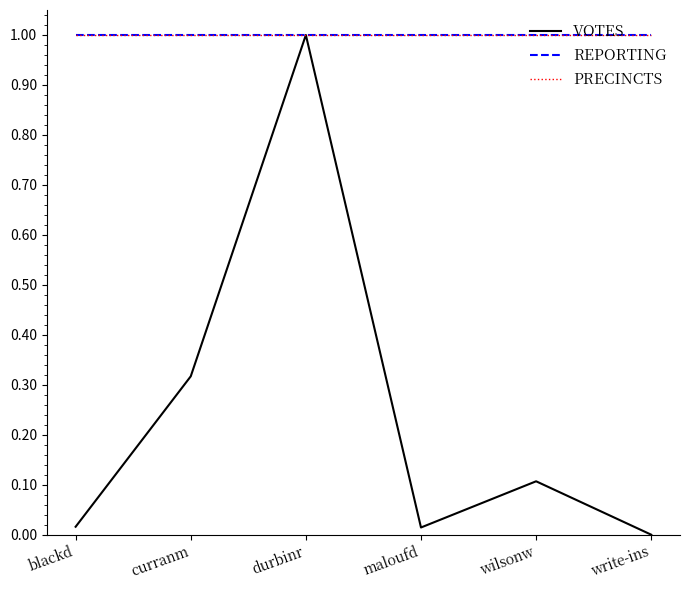

True or false: REPORTING and VOTES intersect in this chart.

False